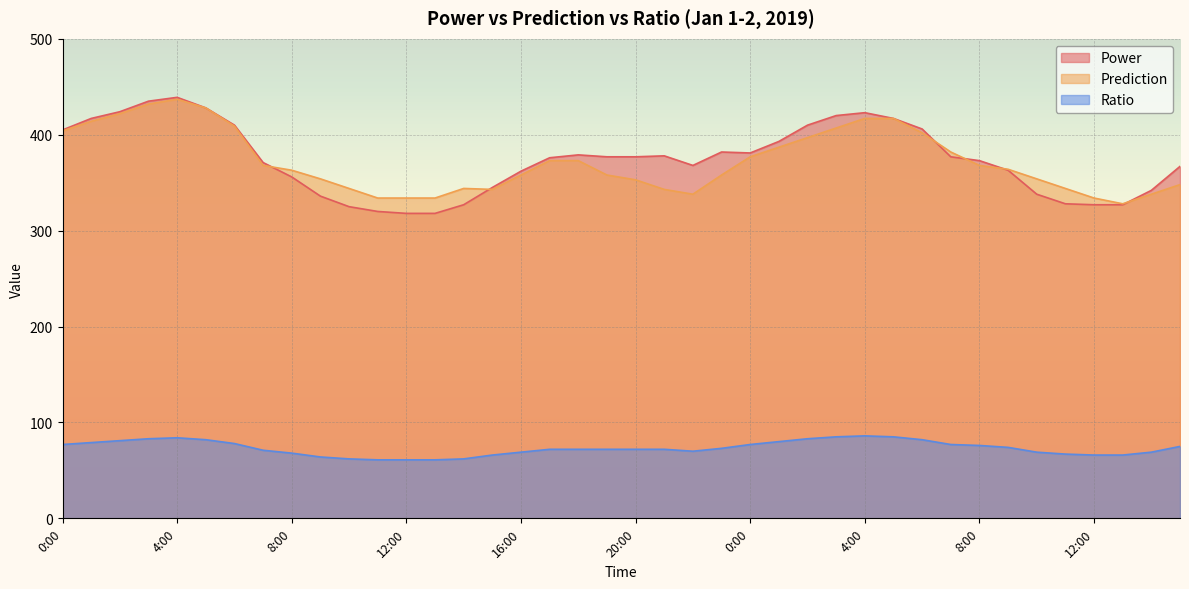

Which has a higher value, 1:00 or 17:00?

1:00